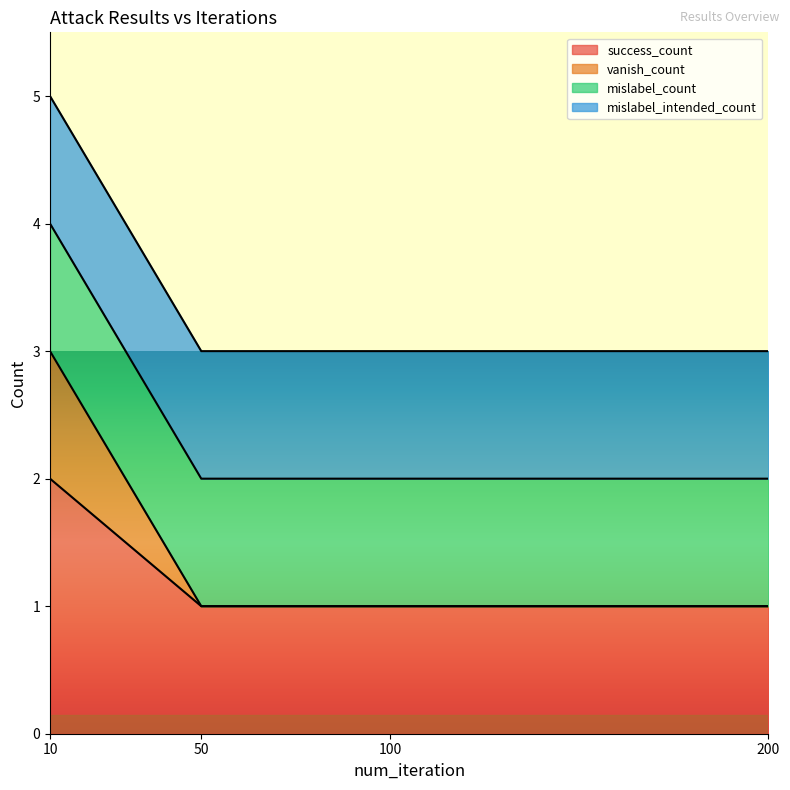

The value of success_count at 10 is 1. True or false?

False